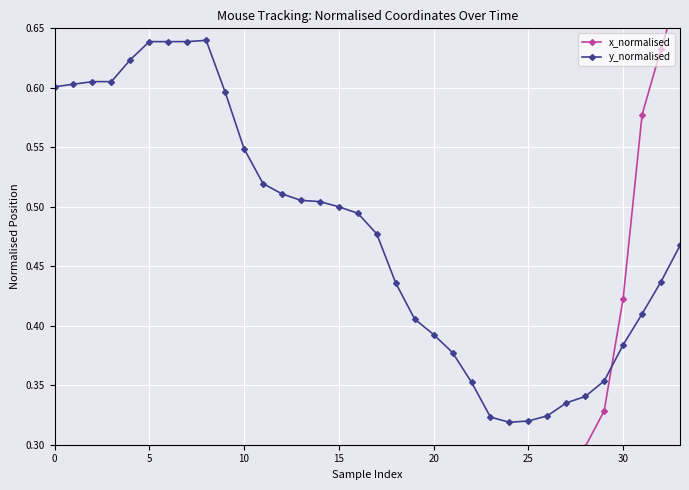

True or false: x_normalised and y_normalised intersect in this chart.

True